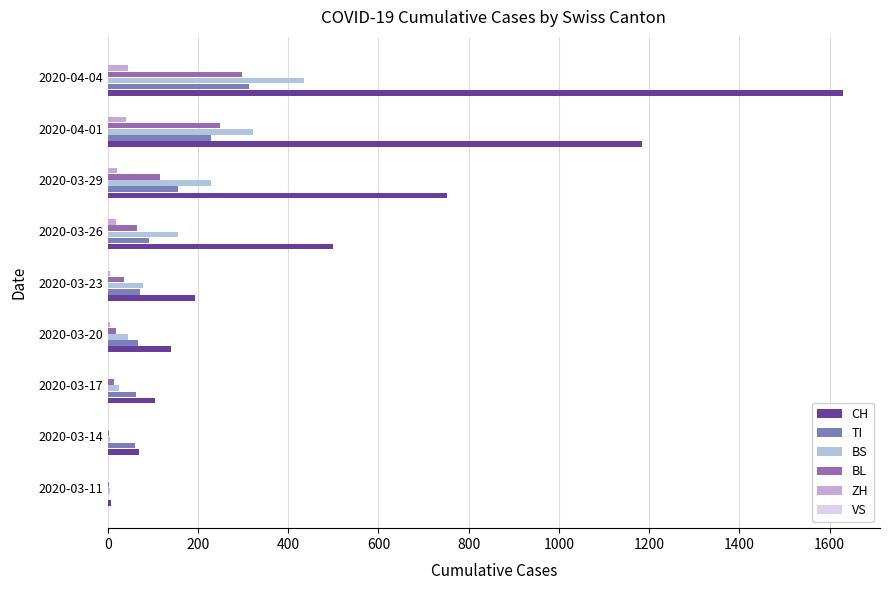

How many categories are shown in the chart?

9